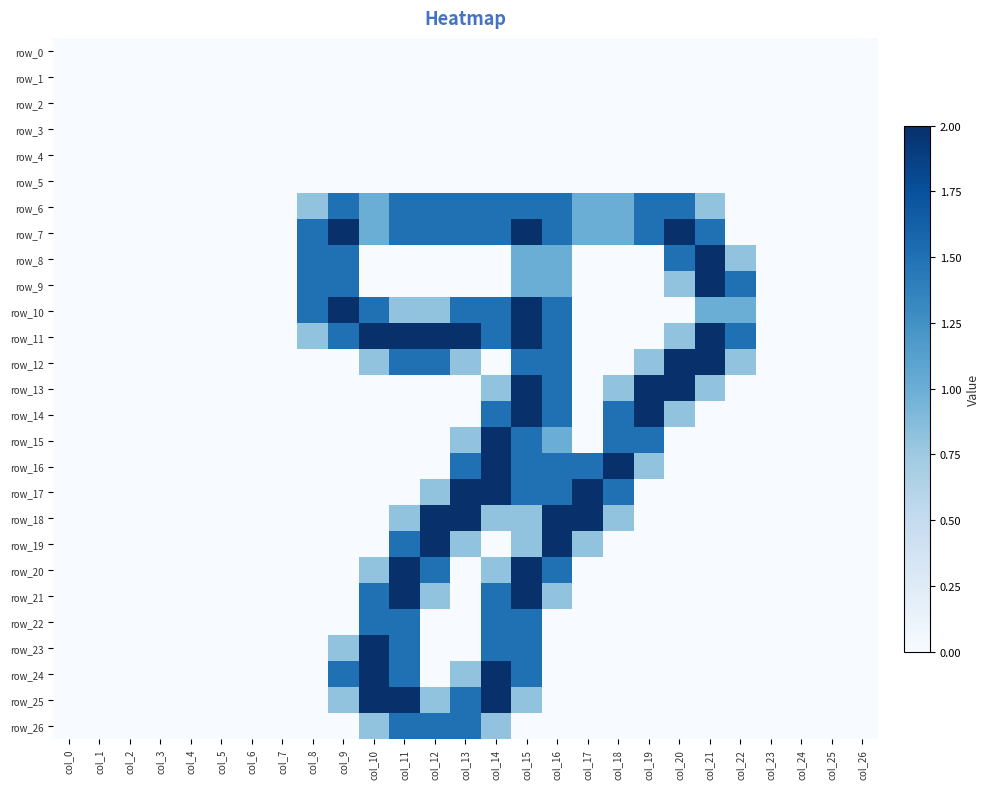

What is the sum of all row_19 values?

7.9